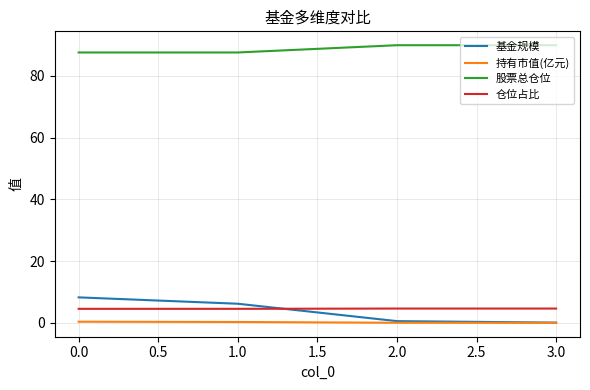

Which series has the largest total across all categories?

股票总仓位